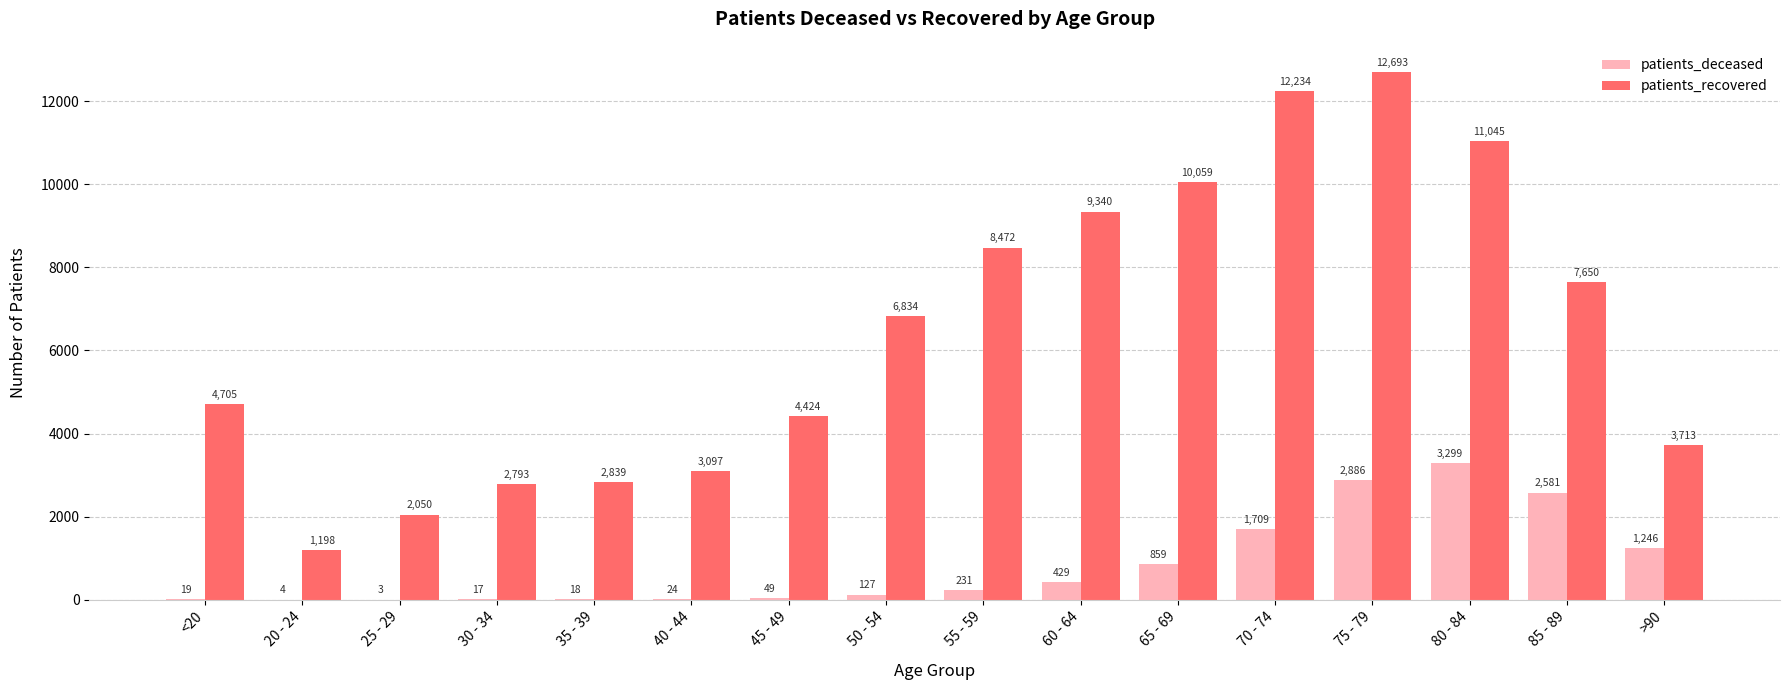

Which series has the largest range (max minus min)?

patients_recovered